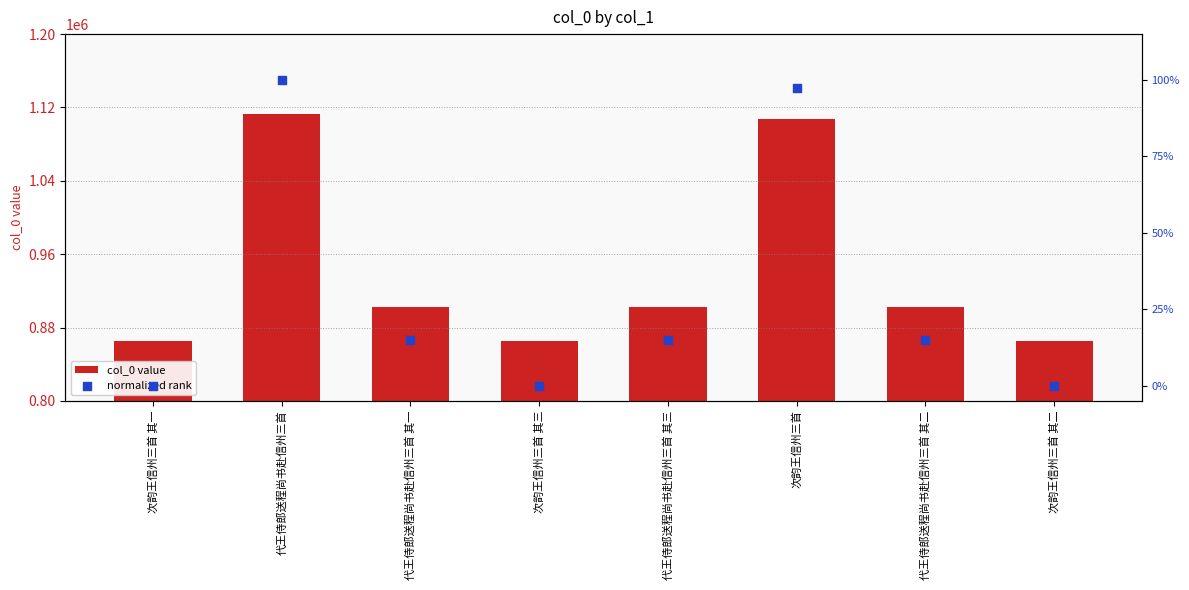

Which series contains the lowest Y value?

normalized rank